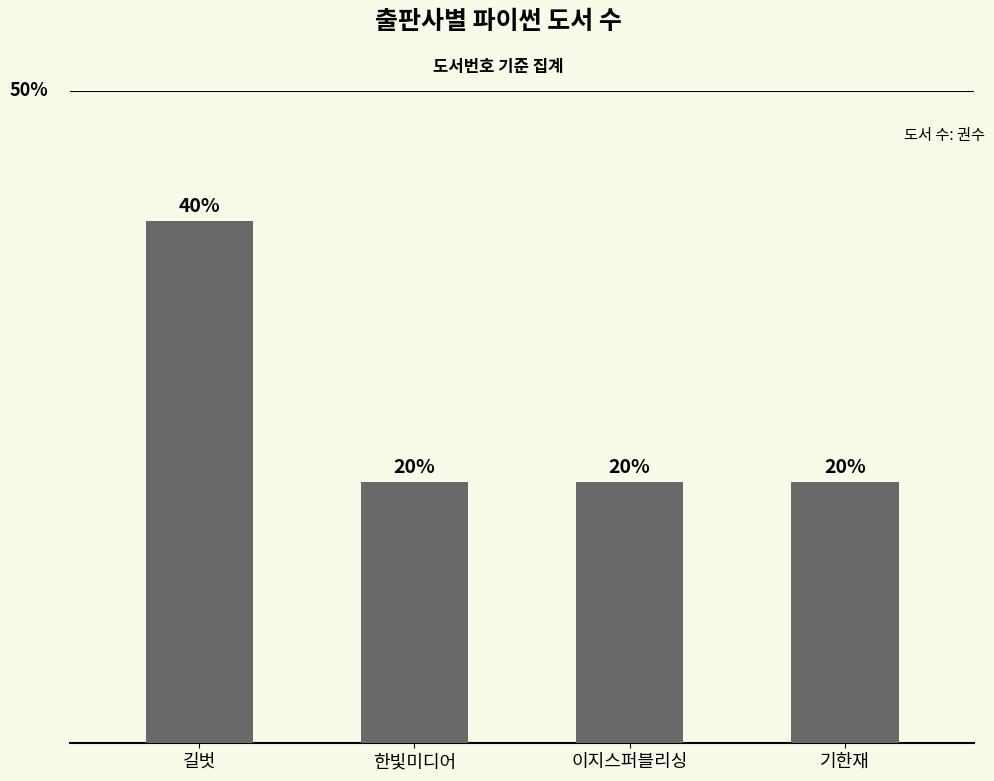

What is the ratio of the value at 기한재 to the value at 길벗?

0.5